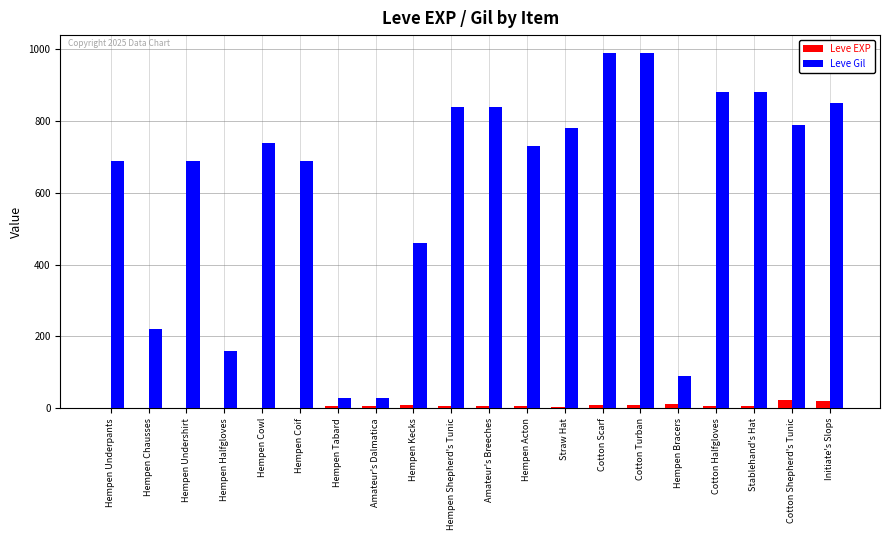

What is the highest value of the Leve EXP series?

24